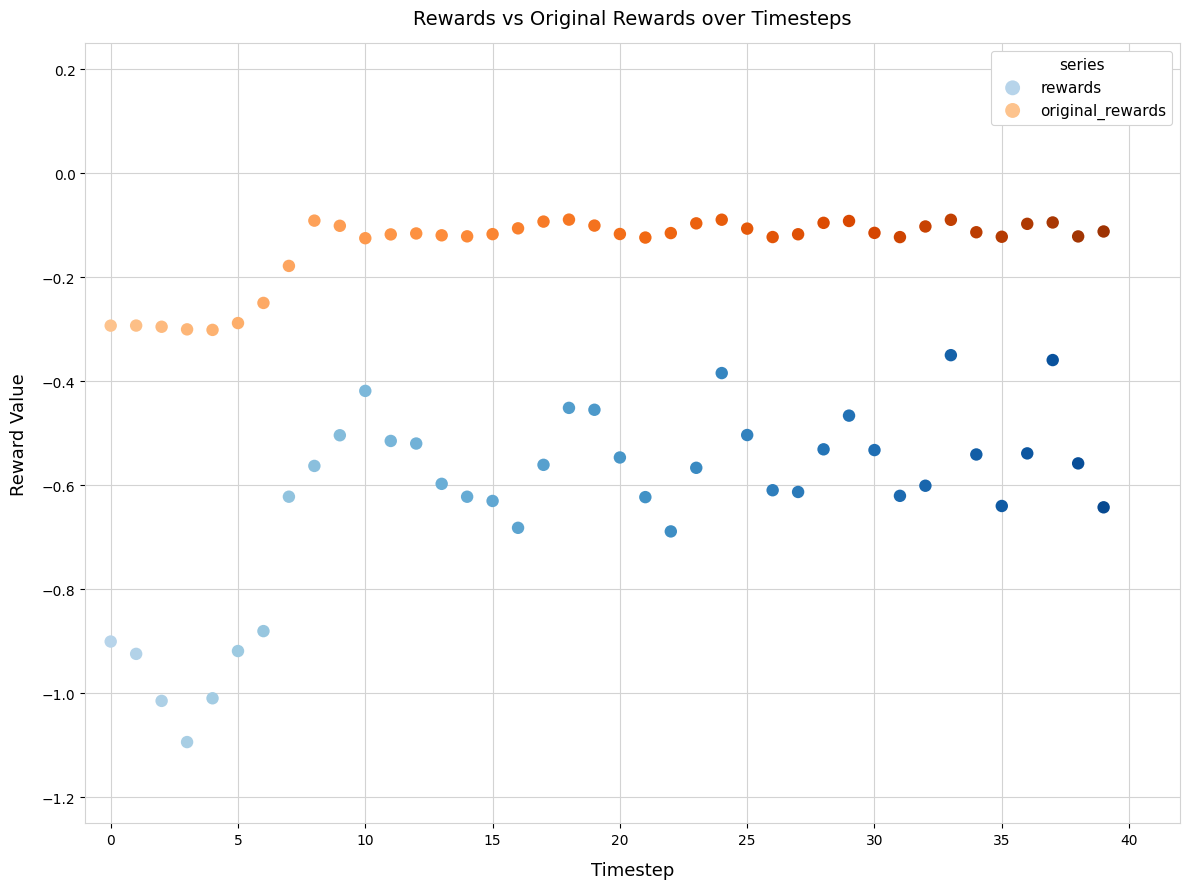

Which series reaches the maximum Y coordinate?

original_rewards